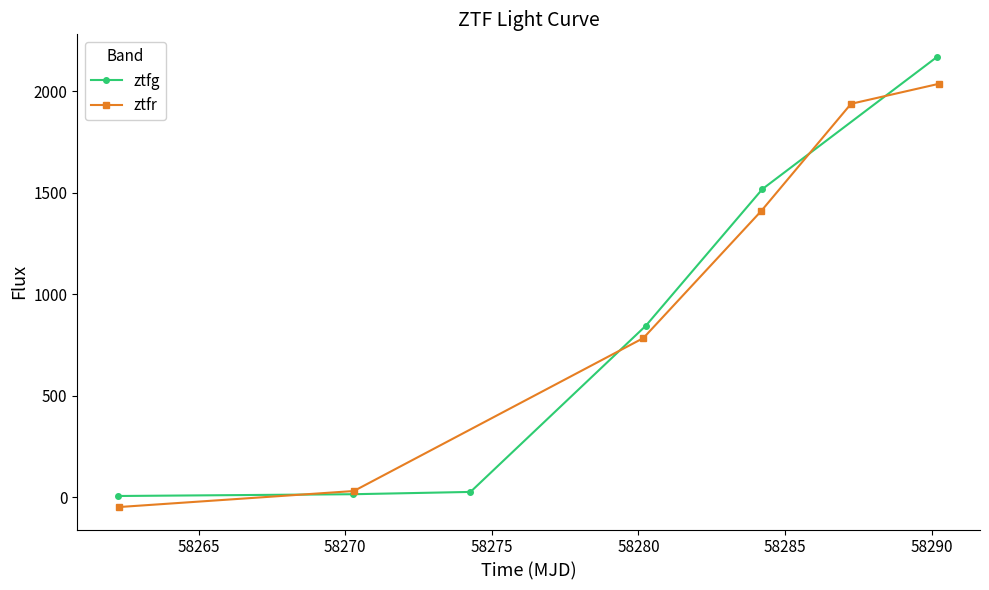

What is the maximum value for ztfg?

2170.2